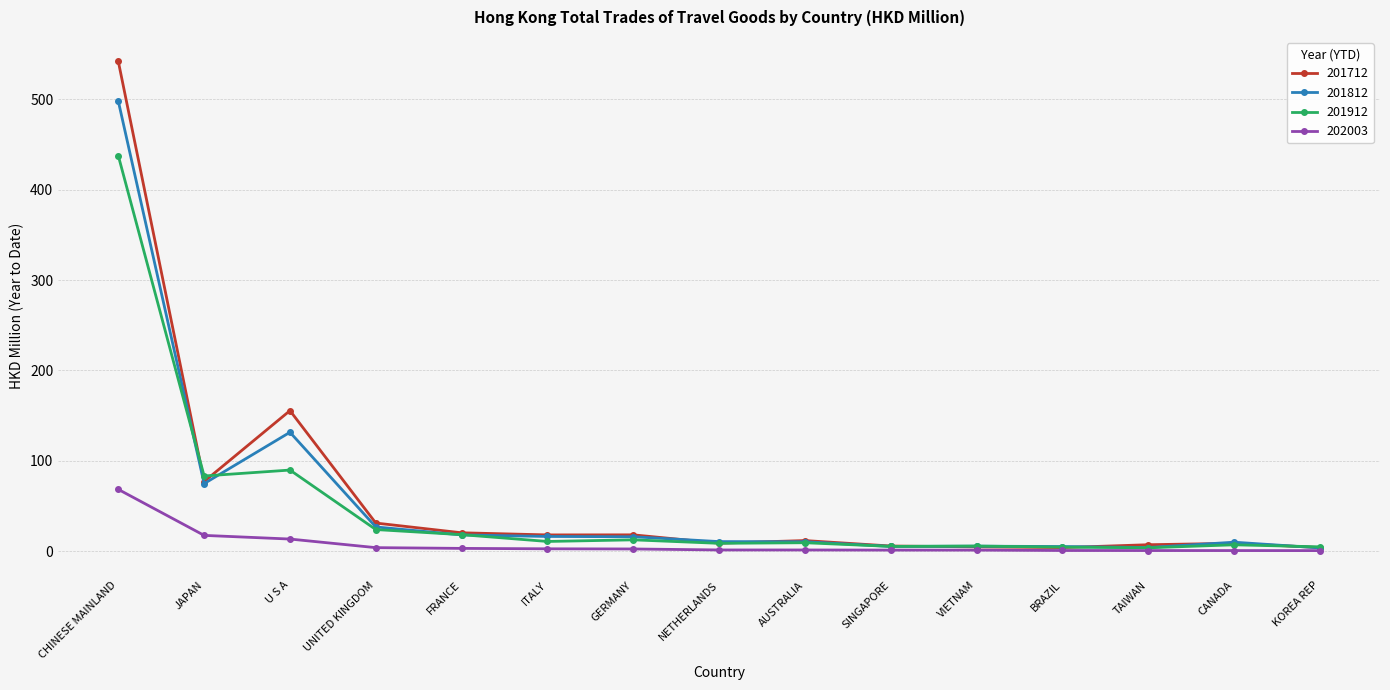

At which category does 201812 reach its first local valley?

JAPAN